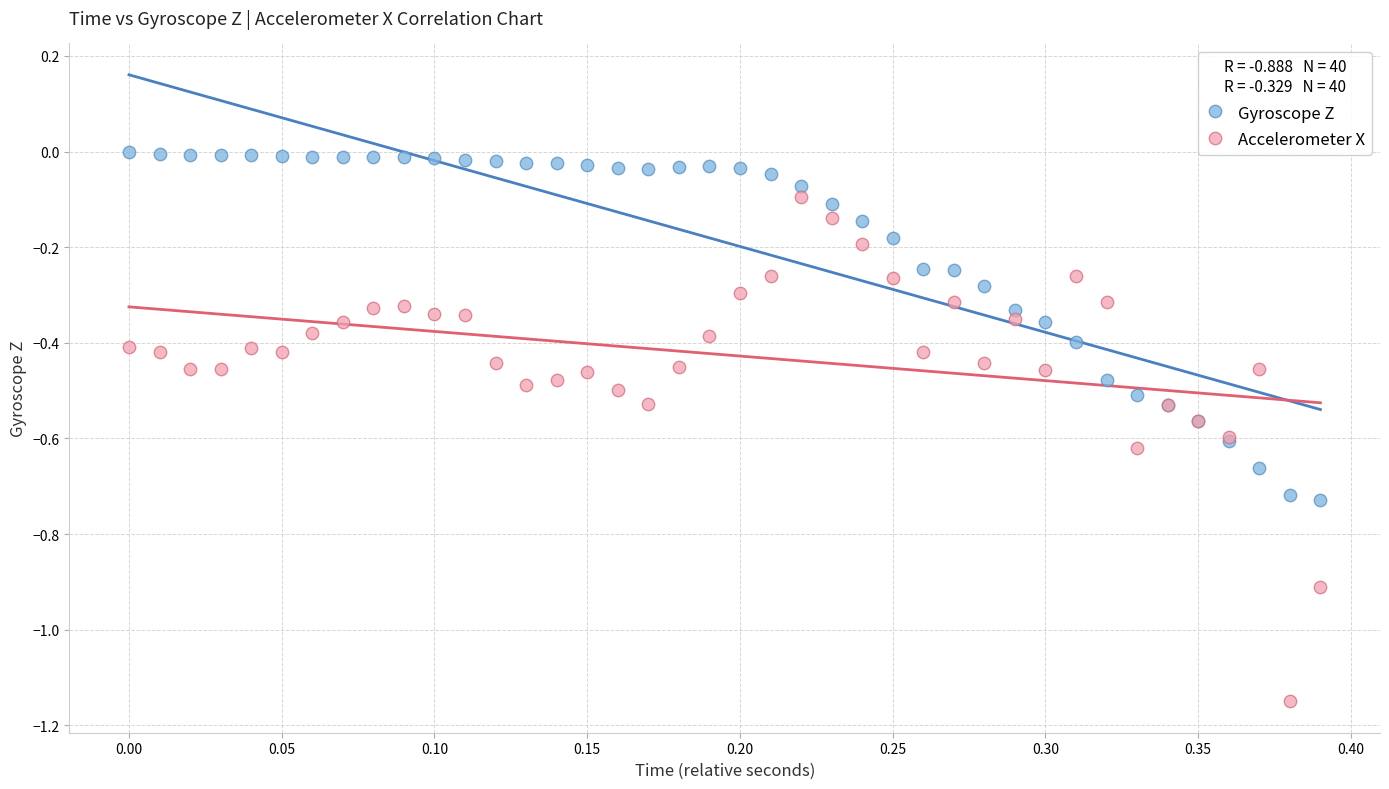

Which series has the largest Y range (max minus min)?

Accelerometer X